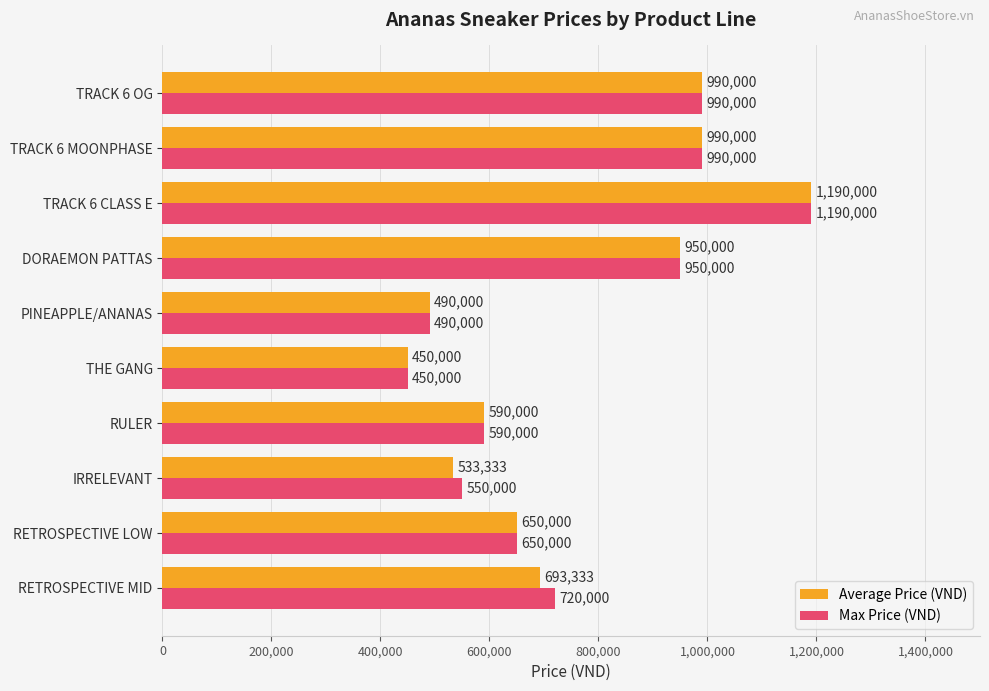

What is the difference between the maximum and minimum values in the Max Price (VND) series?

740000